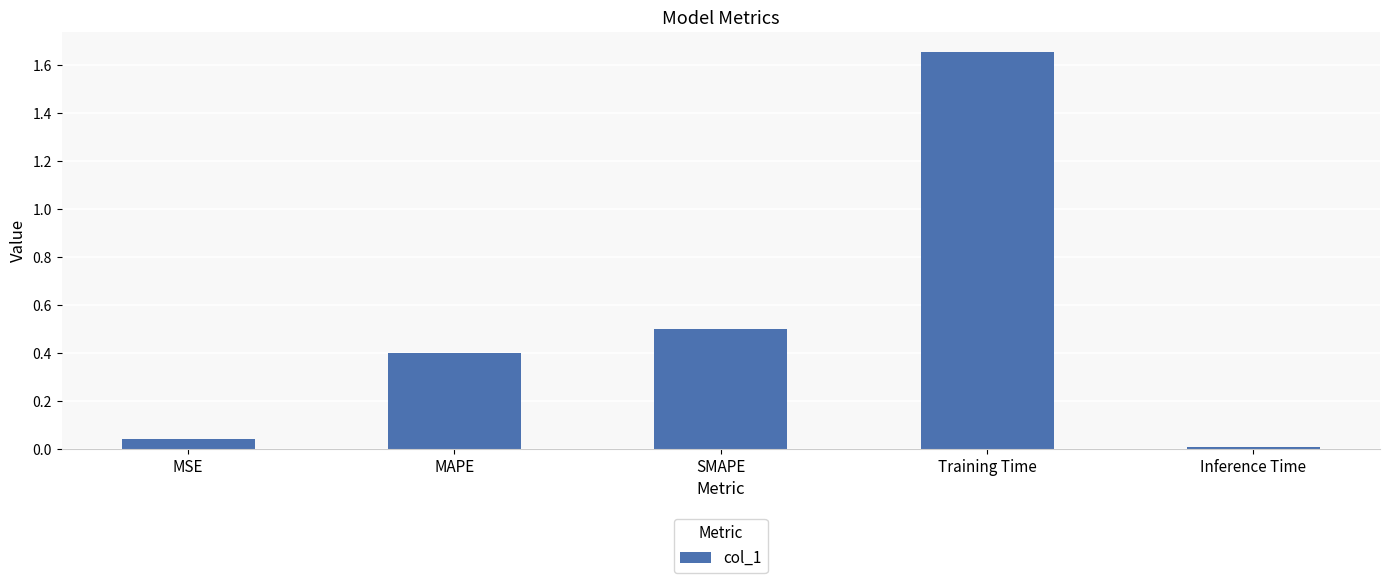

Which label corresponds to the smallest value in the chart?

Inference Time